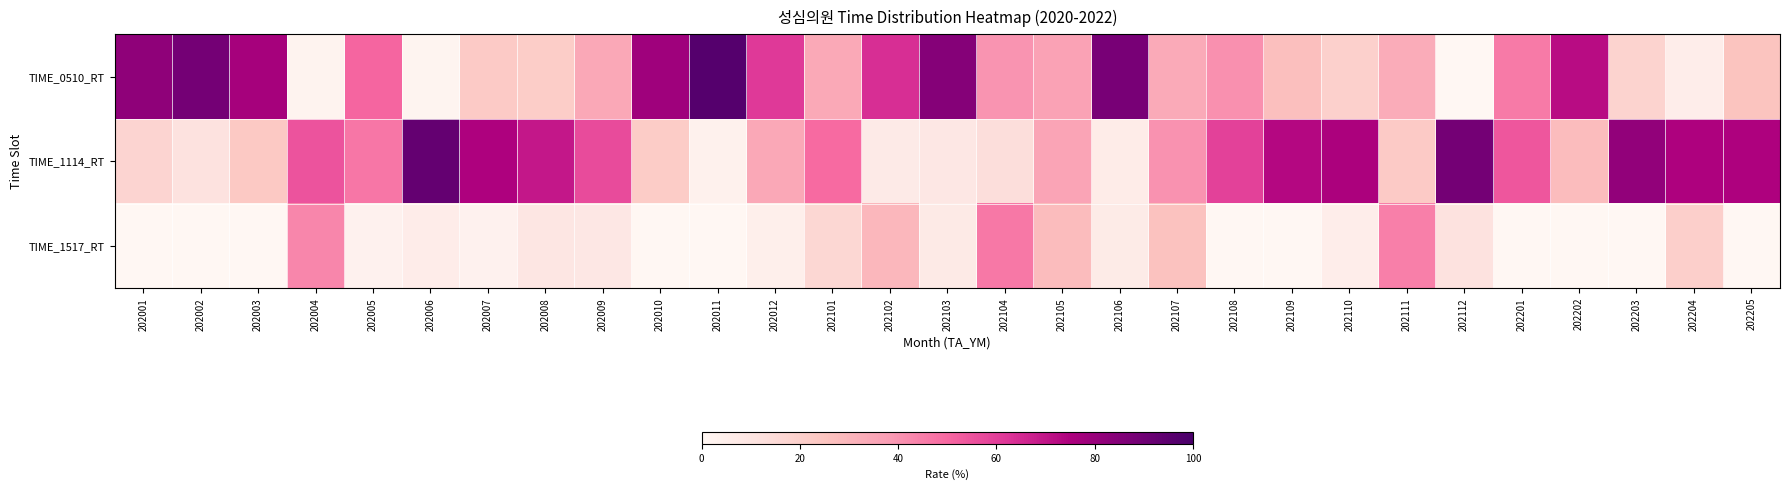

Count the number of categories in the chart.

29